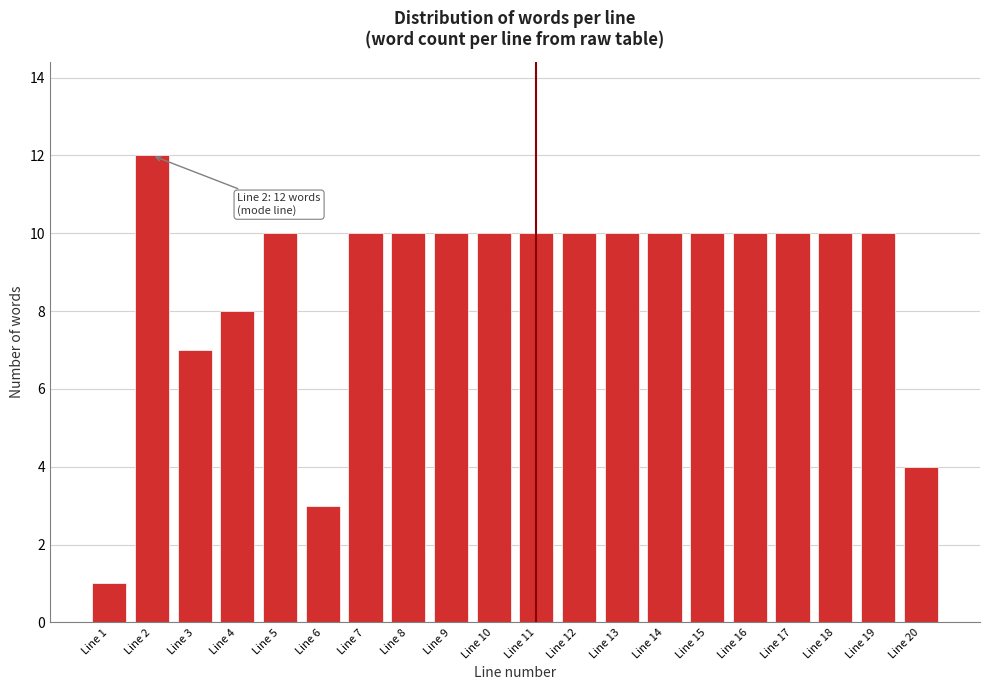

Reading left to right, what are all the values shown in this chart?

1	12	7	8	10	3	10	10	10	10	10	10	10	10	10	10	10	10	10	4